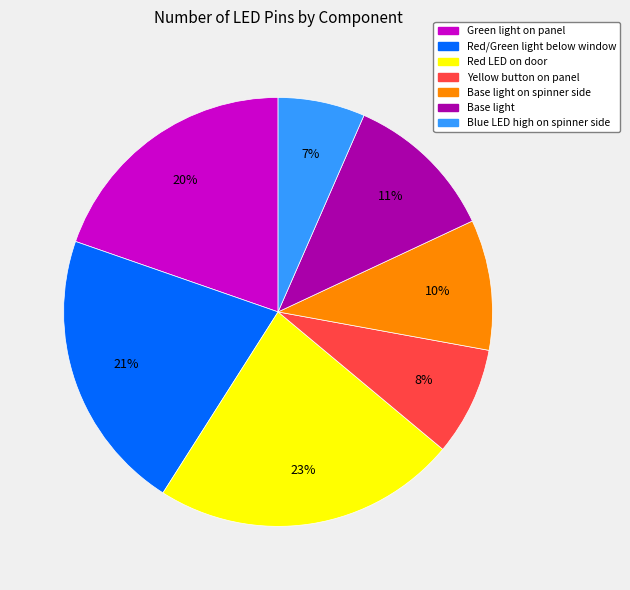

Rank the categories by value from highest to lowest.

Red LED on door, Red/Green light below window, Green light on panel, Base light, Base light on spinner side, Yellow button on panel, Blue LED high on spinner side